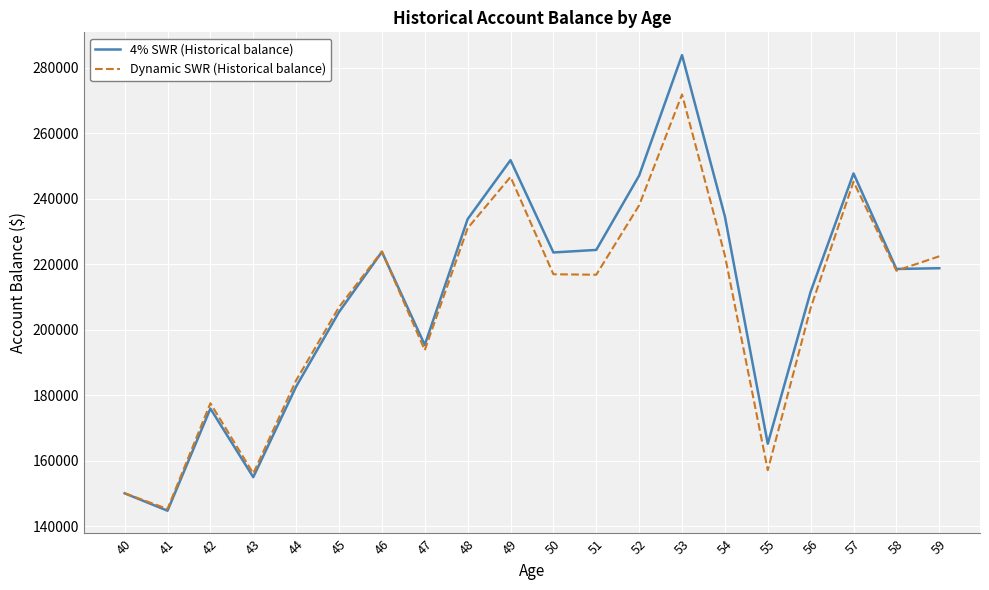

Rank the series by their average value, from highest to lowest.

4% SWR (Historical balance), Dynamic SWR (Historical balance)